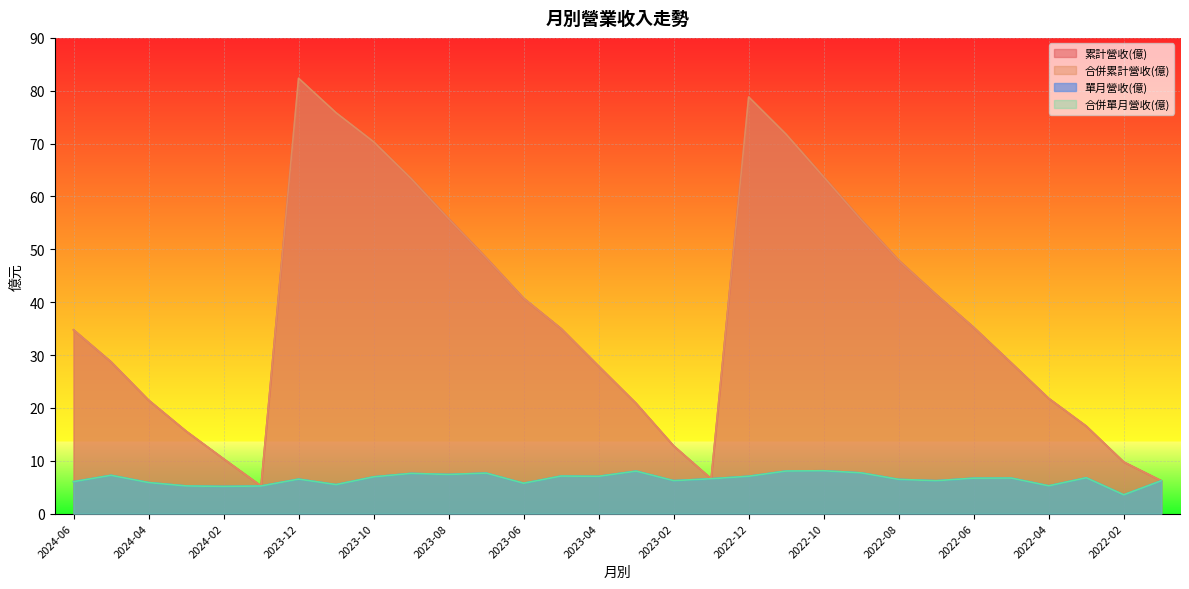

How many values in the 合併累計營收(億) series exceed 34?

16